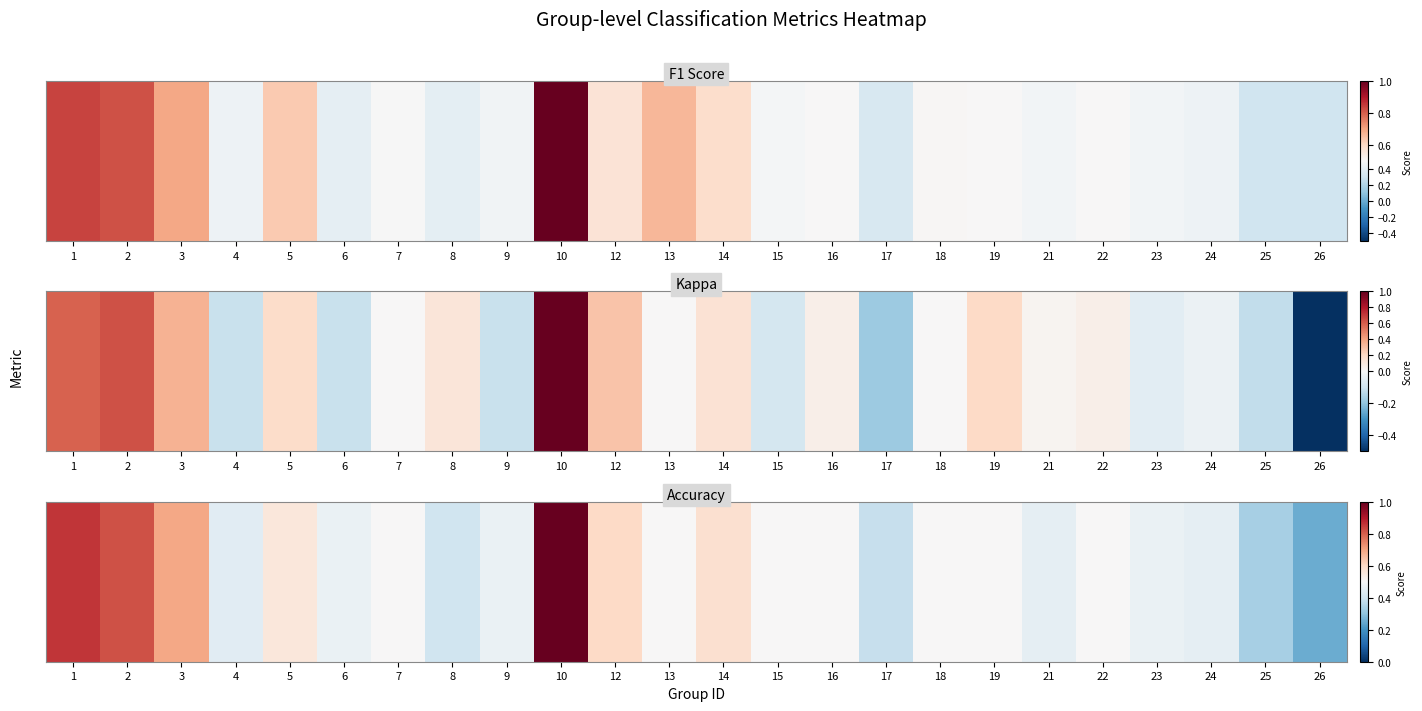

Rank the categories by value from lowest to highest.

26, 25, 17, 8, 4, 21, 24, 6, 9, 23, 7, 13, 15, 16, 18, 19, 22, 5, 14, 12, 3, 2, 1, 10